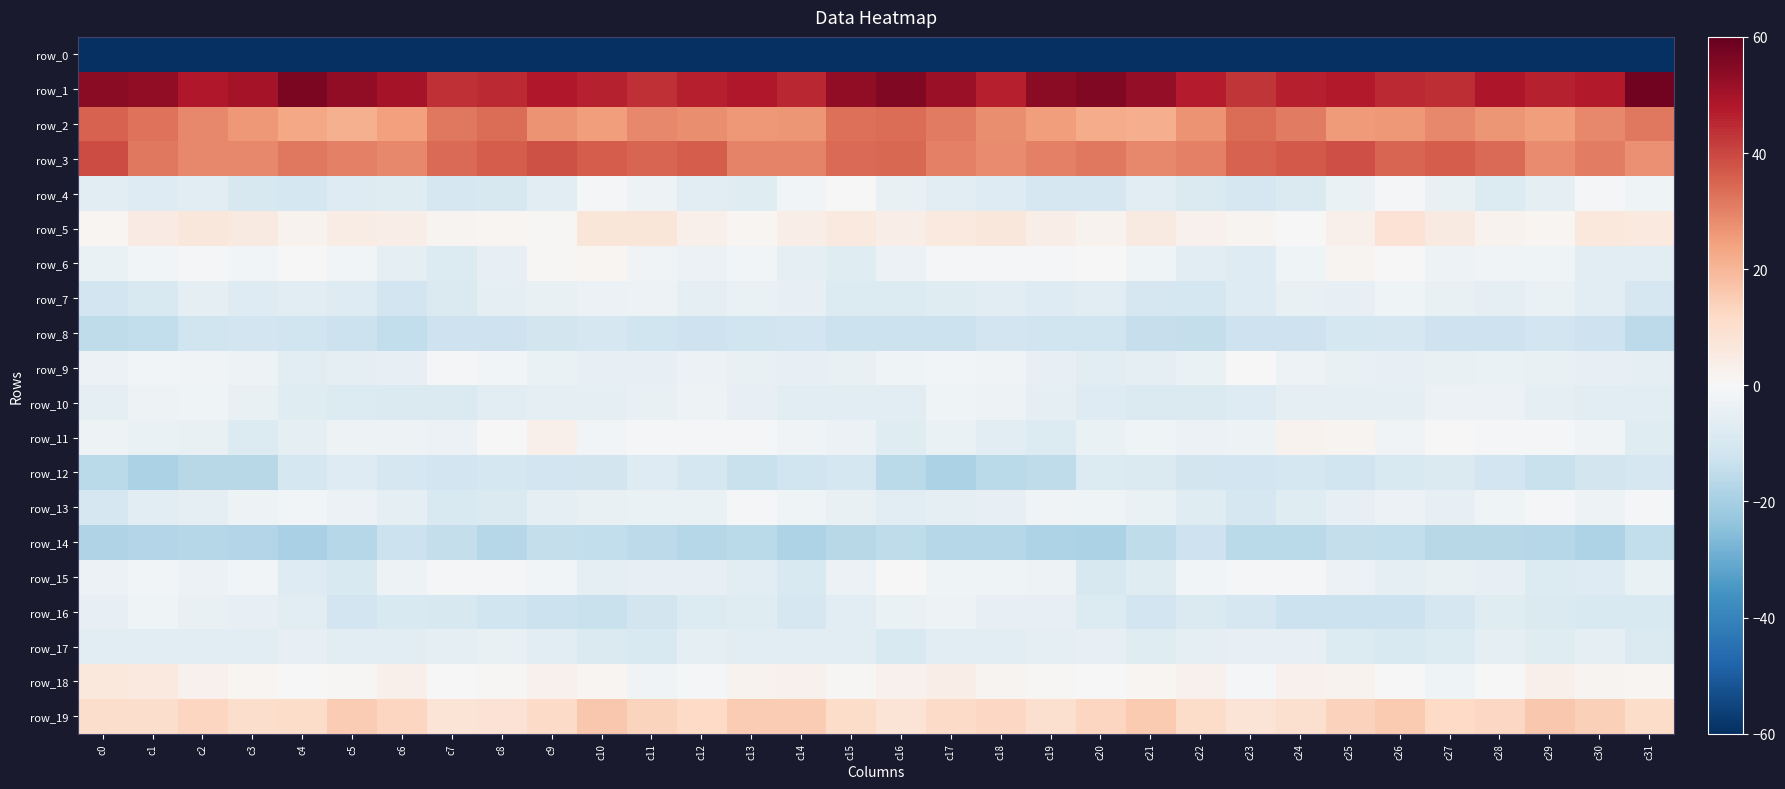

What is the maximum value shown in the chart?

58.1